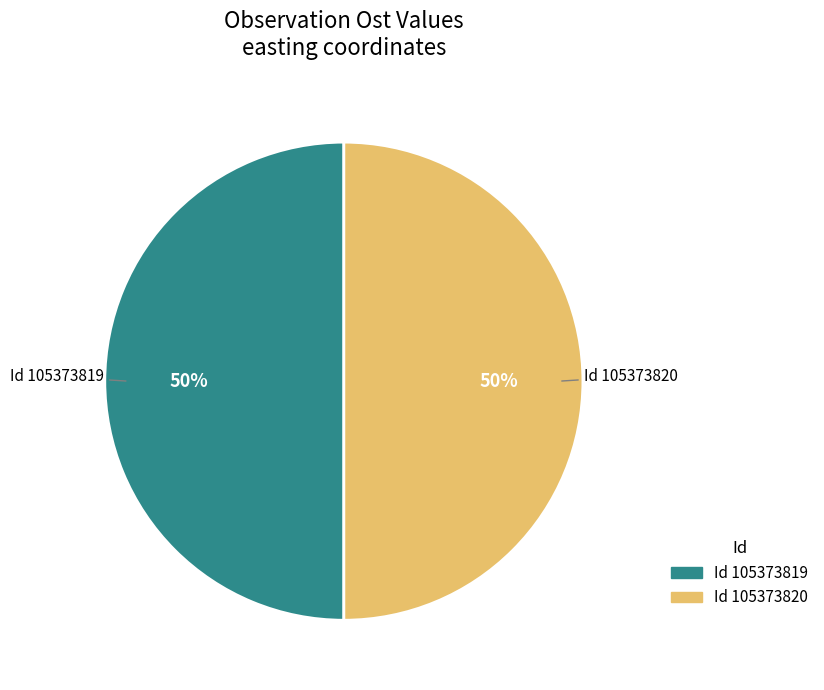

Approximately how many times larger is the value at Id 105373819 compared to Id 105373820?

1.0